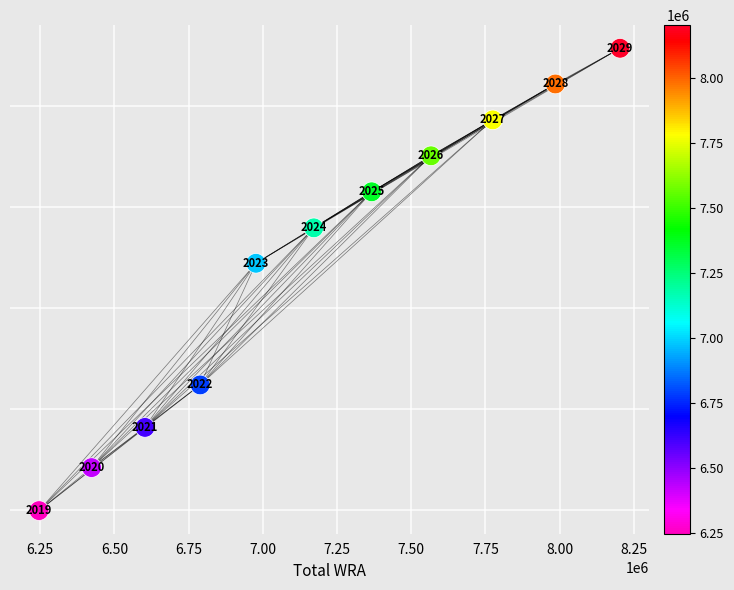

What Y value in the scatter plot is closest to 1164042?

1172040.2